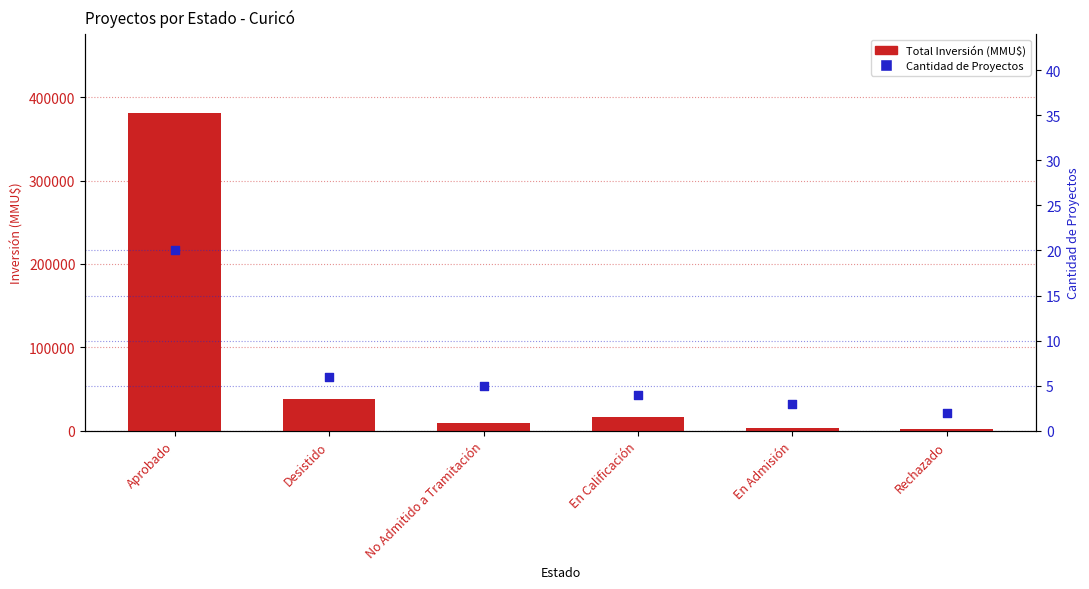

Is the value of Total Inversión (MMU$) at Rechazado greater than the value of Cantidad de Proyectos at En Admisión?

Yes